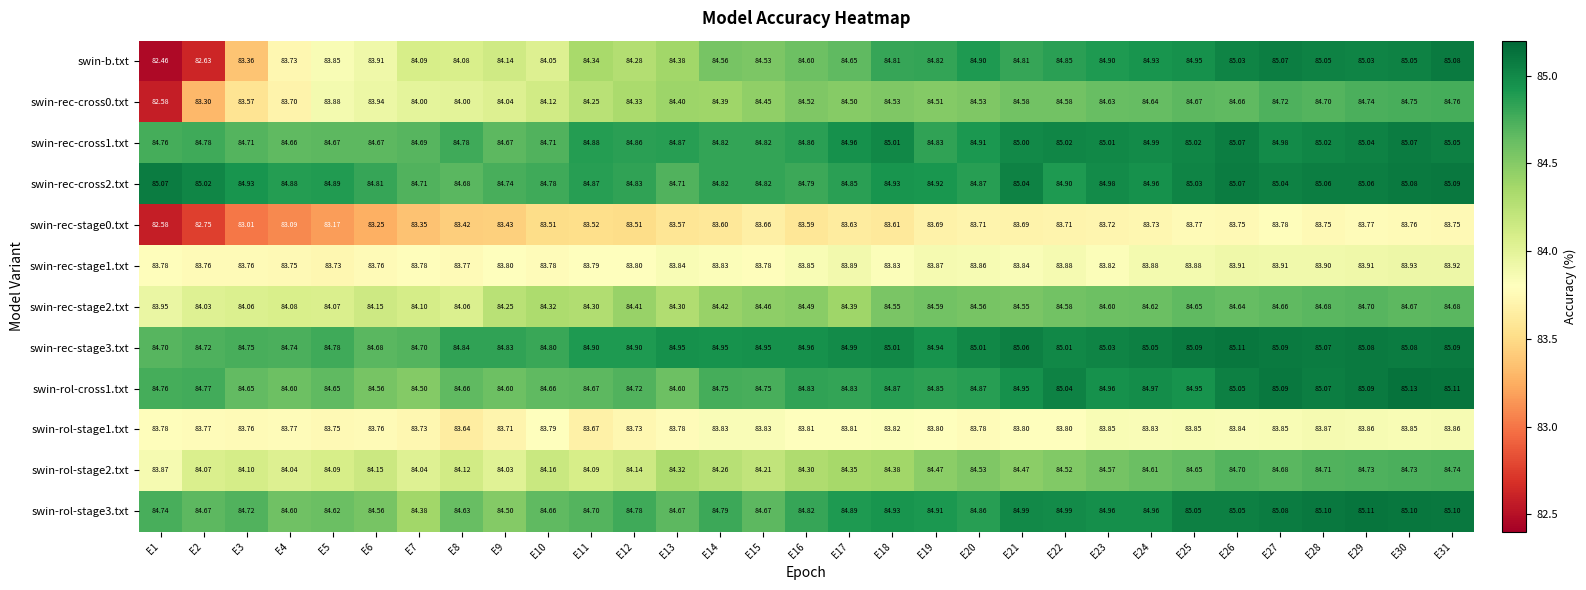

Which series changed the most between E16 and E21?

swin-rec-cross2.txt